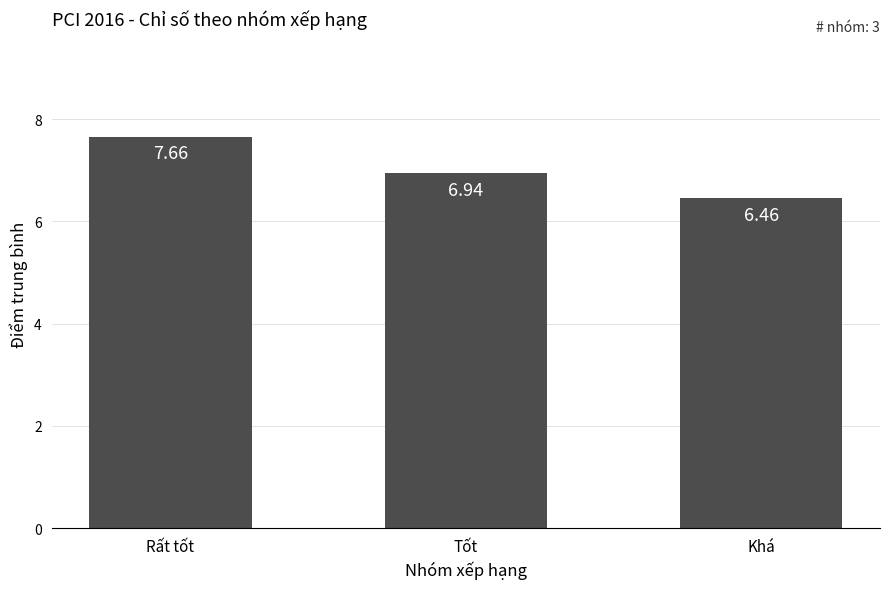

Which has a higher value, Khá or Rất tốt?

Rất tốt